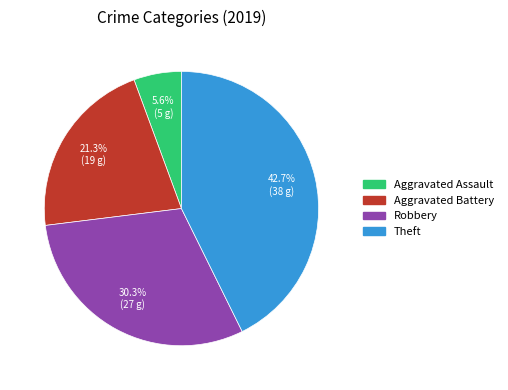

What percentage is the Theft slice, to the nearest percent?

43%